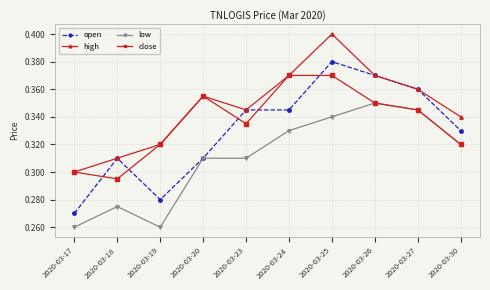

True or false: open has a value of 0.4 at 2020-03-26.

True